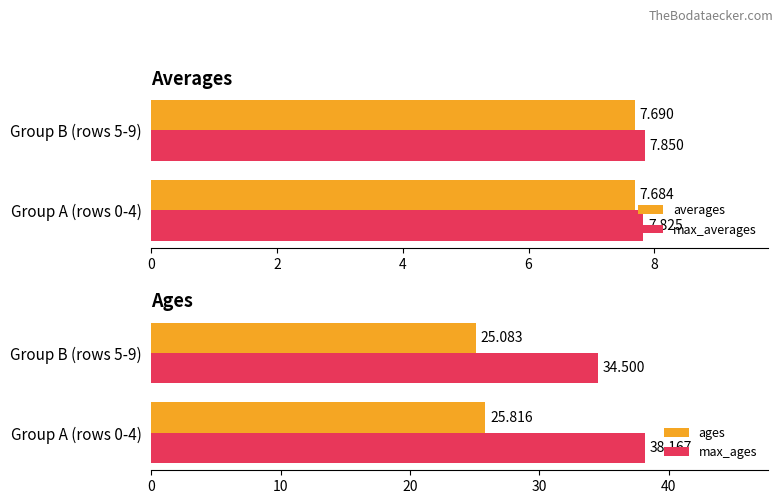

How many data points does each series have?

2